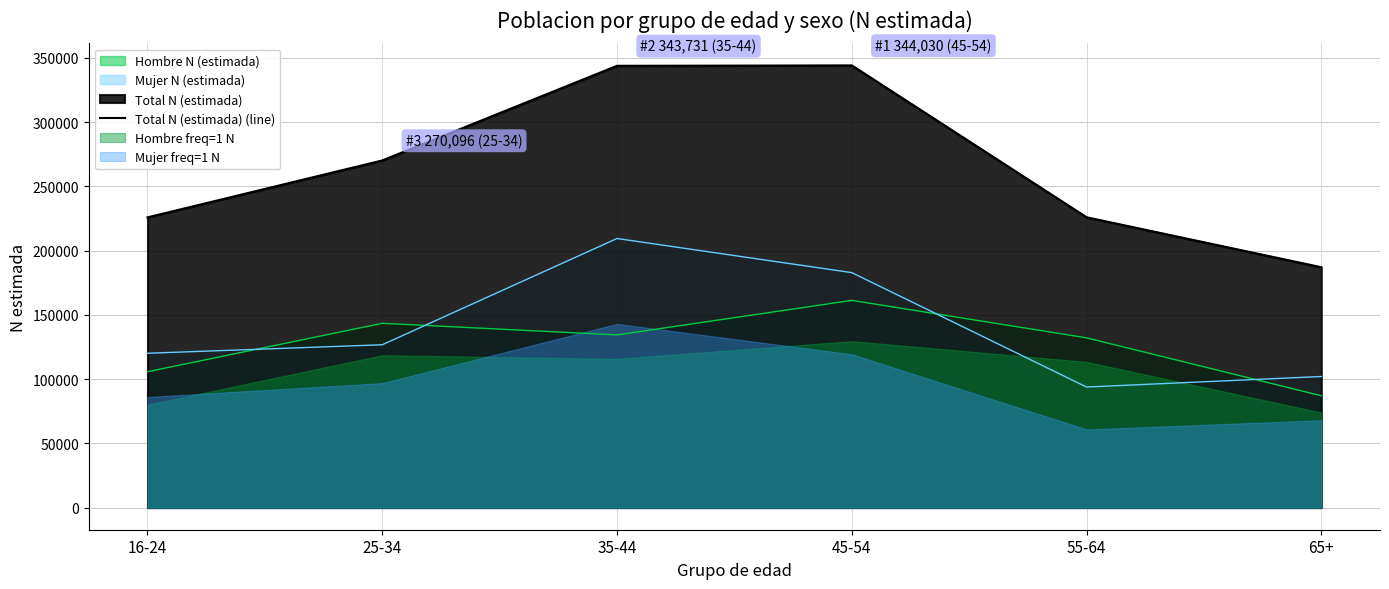

Where is the data nearest to the value 265515?

25-34